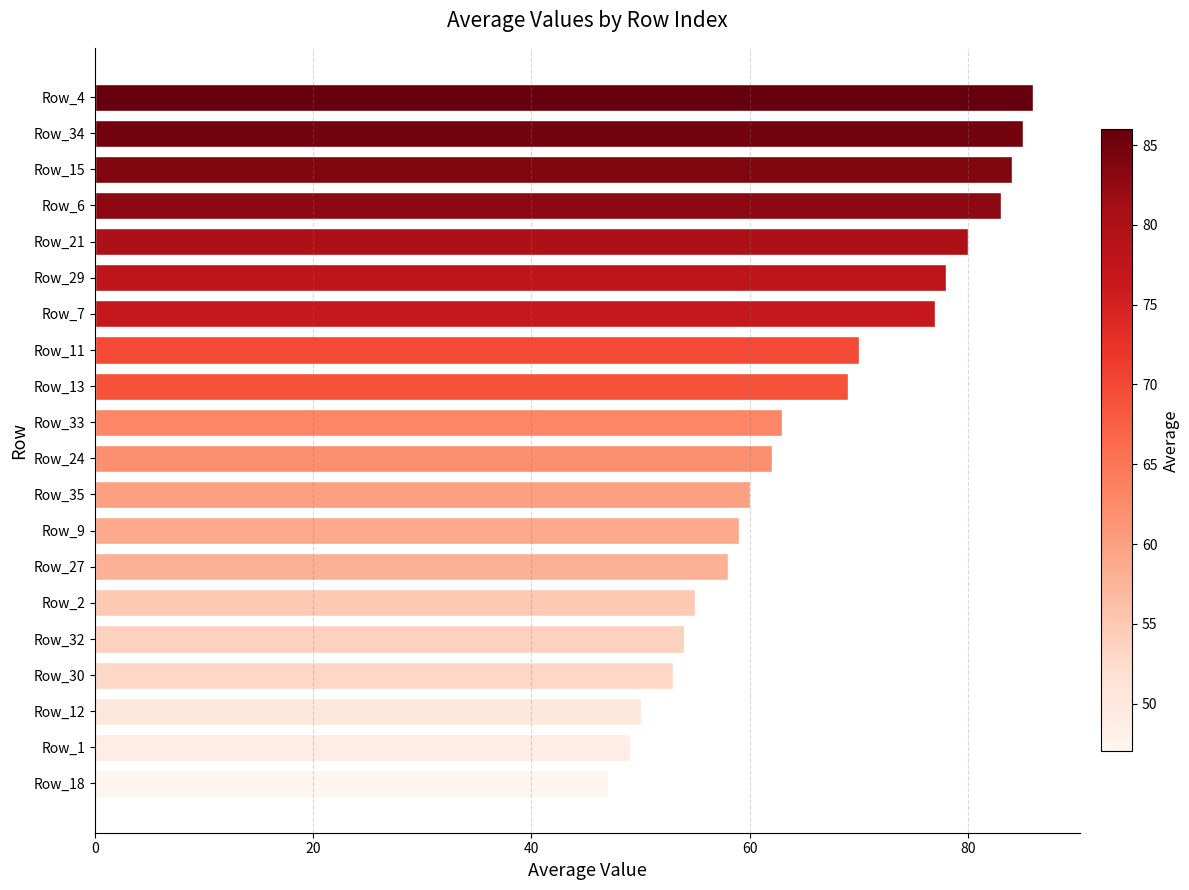

Does the chart contain stacked bars?

No